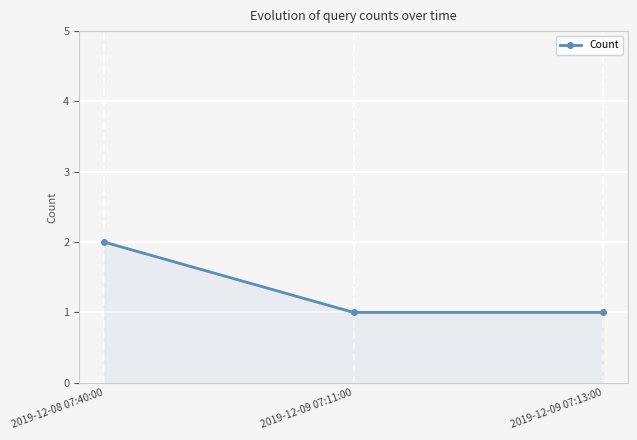

Read the value at 2019-12-08 07:40:00.

2